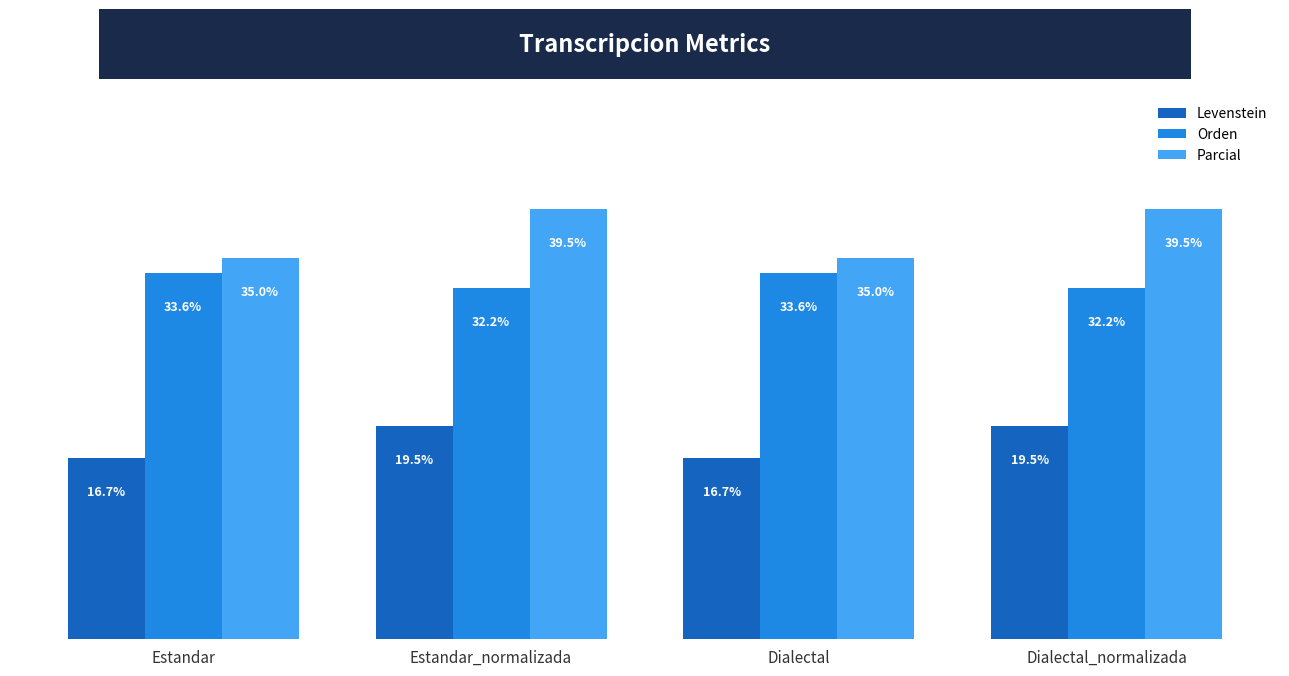

Which series changed the most between Estandar and Estandar_normalizada?

Parcial